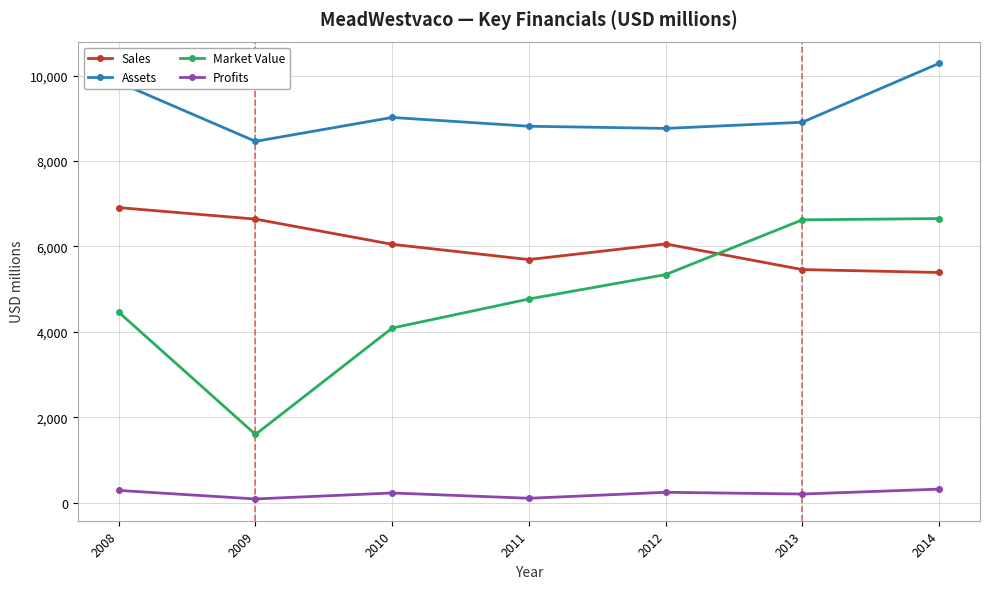

What value does the Profits series have at 2012?

246